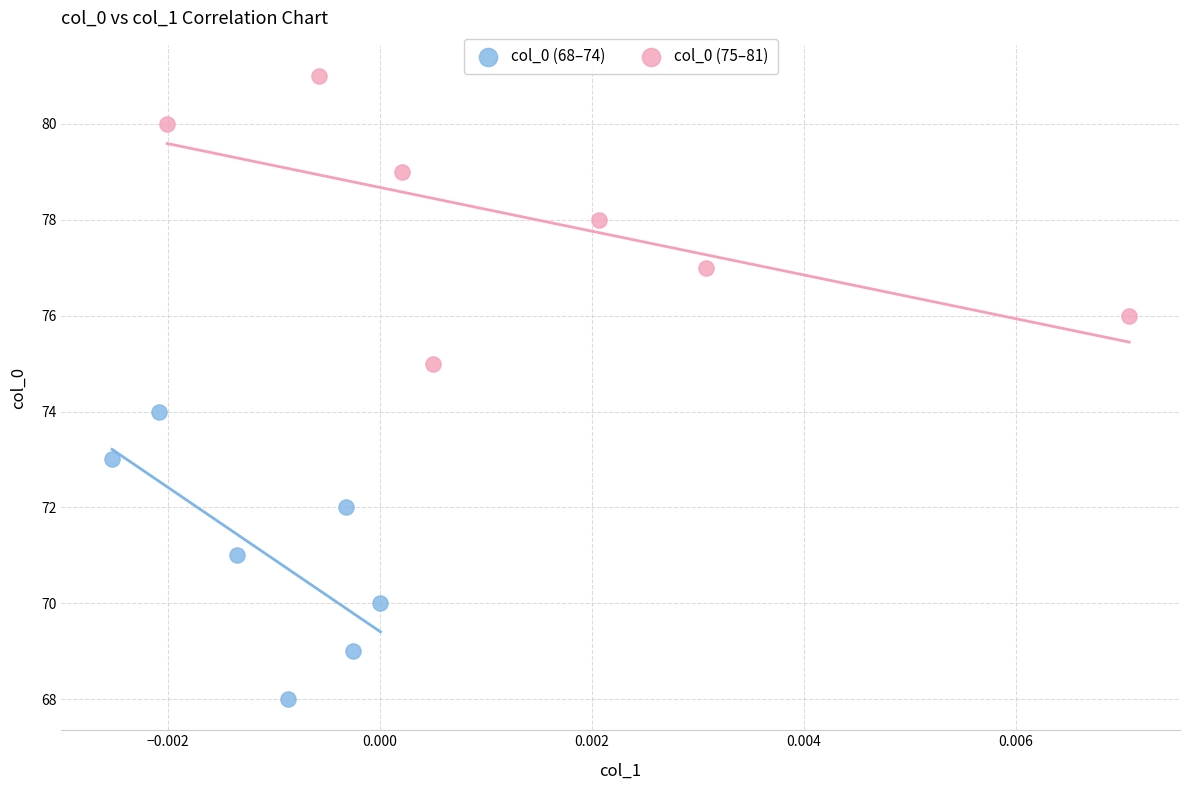

What are all the series names shown in the legend?

col_0 (68–74), col_0 (75–81)